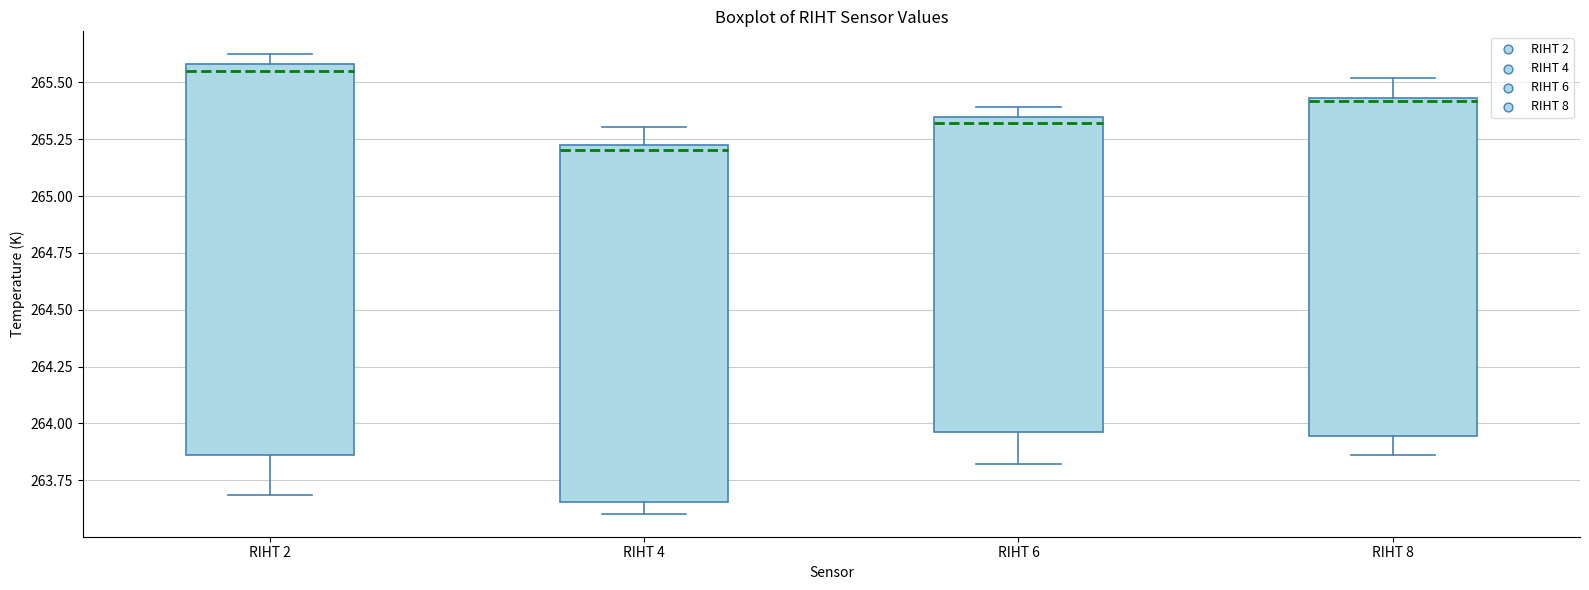

Which box has the lowest median line?

RIHT 4